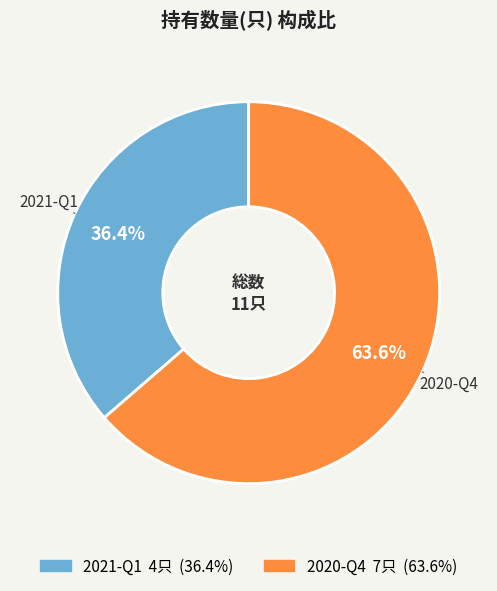

To the nearest percent, what is the combined percentage of 2020-Q4 and 2021-Q1?

100%